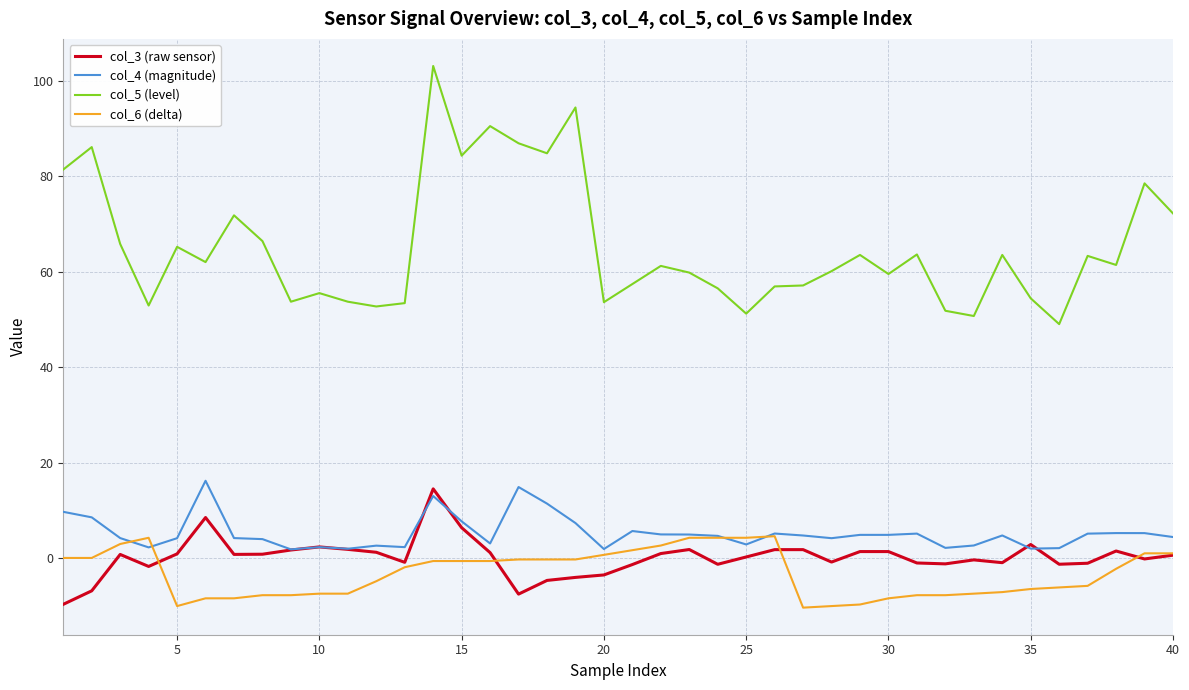

True or false: col_5 (level) and col_3 (raw sensor) cross at least once.

False